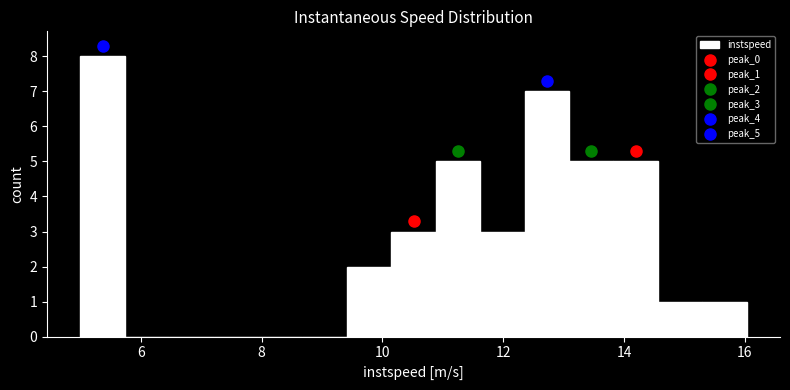

Around what value on the x-axis is the tallest bar? Give the approximate position of its centre, as read against the axis.

5.4